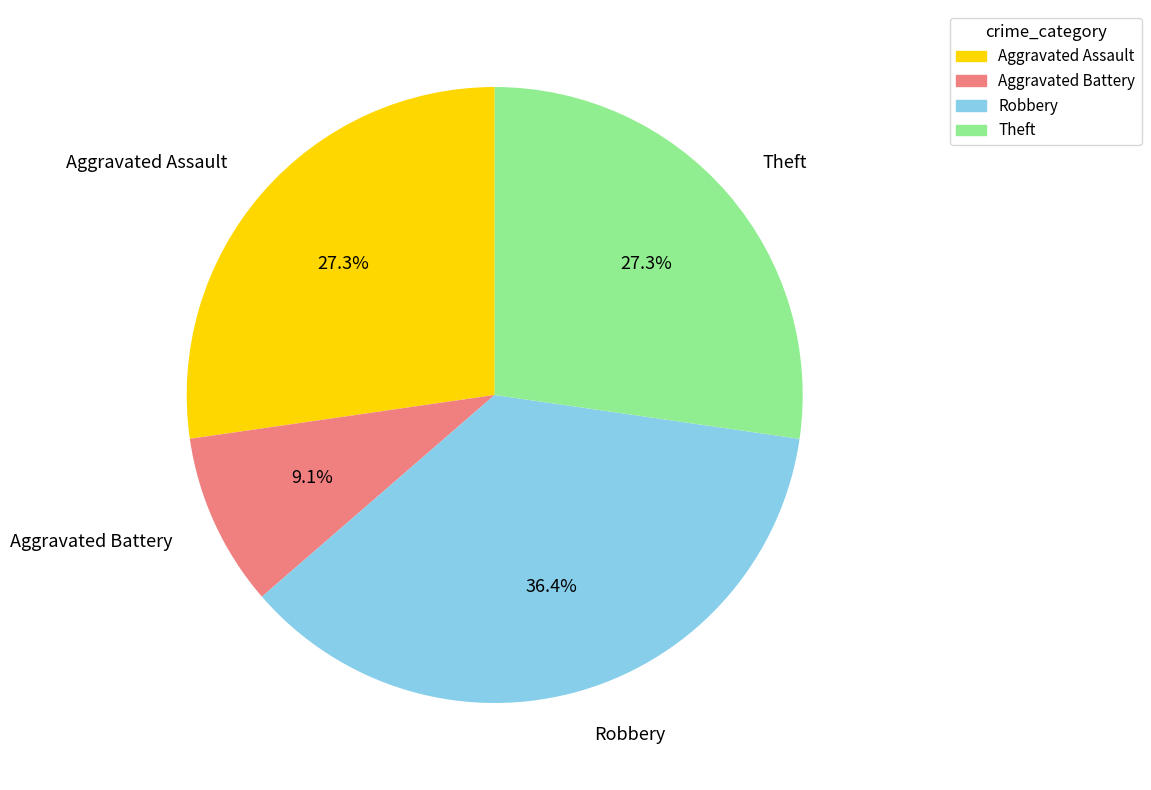

Combined, what portion of the pie is Aggravated Battery and Robbery?

45.5%